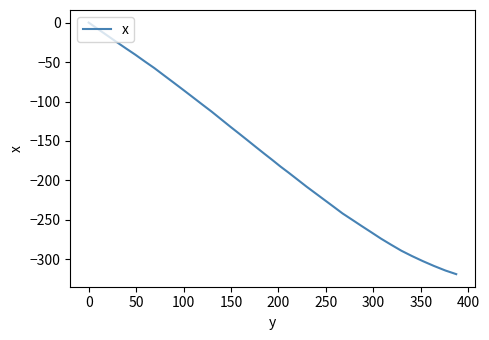

What is the smallest value displayed?

-318.7